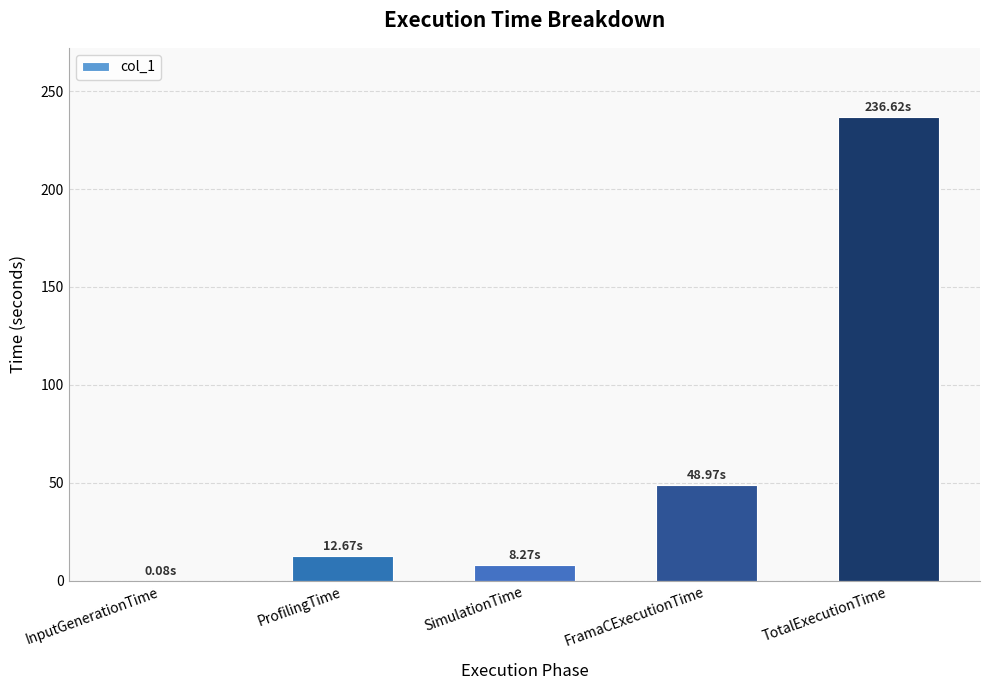

Which category has the highest value across all series?

TotalExecutionTime